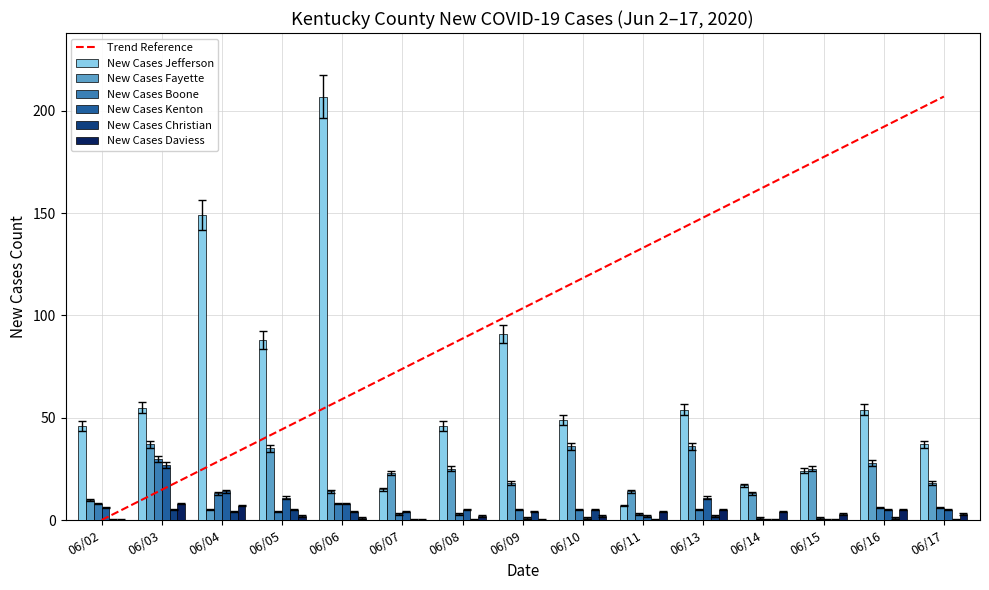

The value of New Cases Fayette at 06/07 is 23. True or false?

True